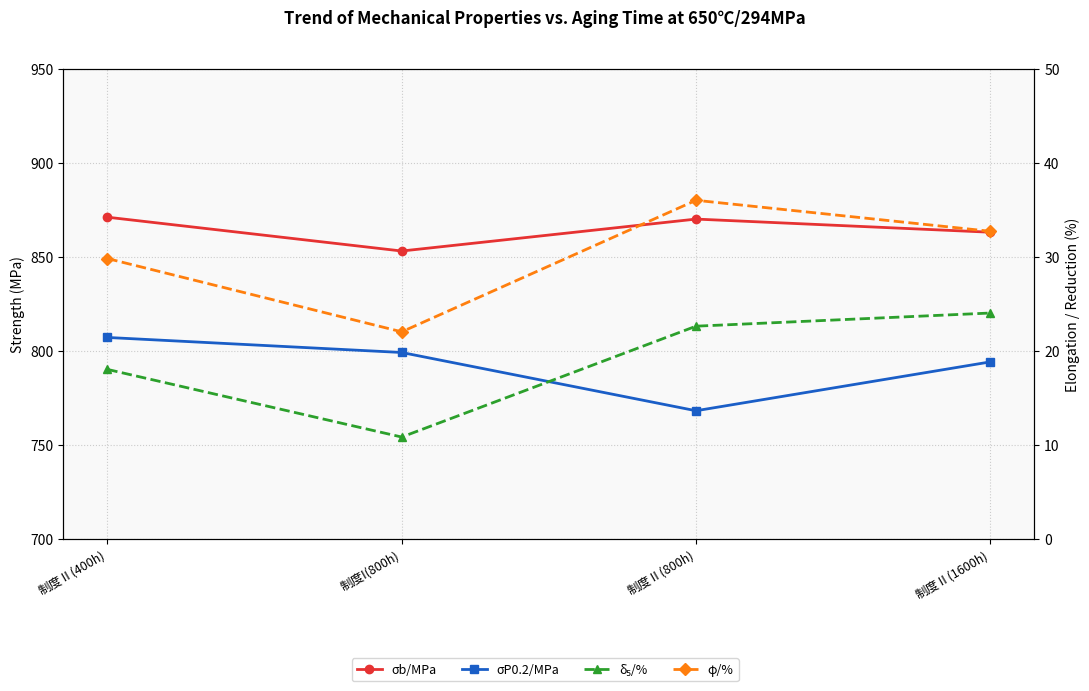

Where is the first local minimum for σP0.2/MPa?

制度Ⅱ(800h)